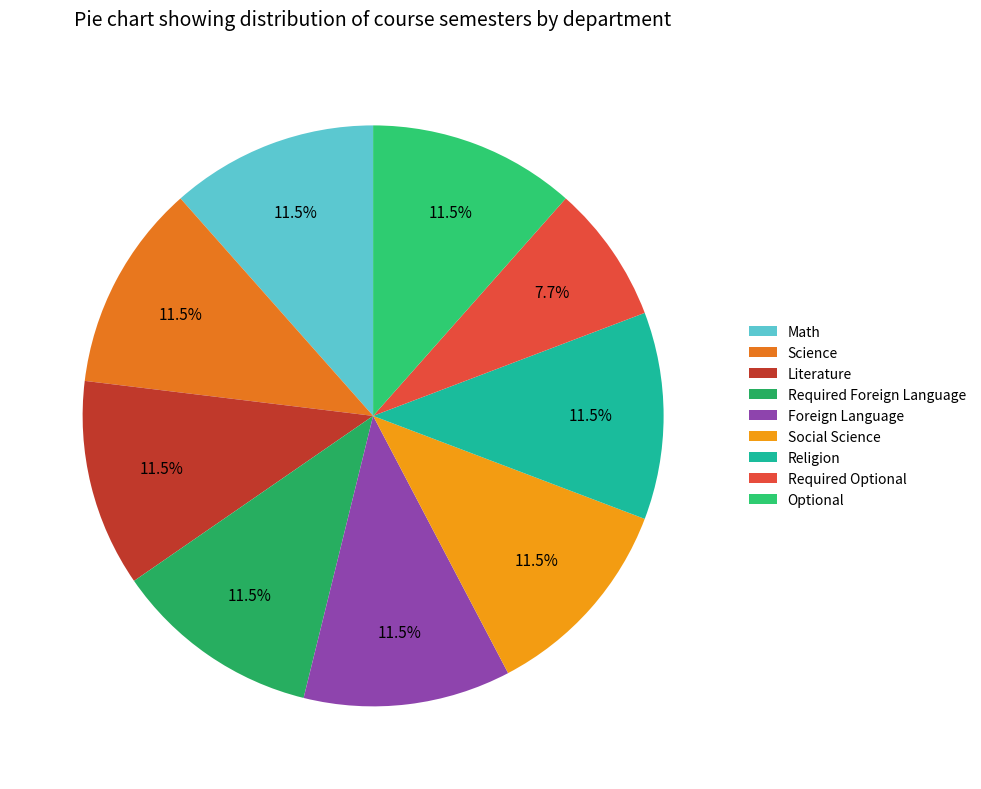

Count the number of slices in the pie.

9